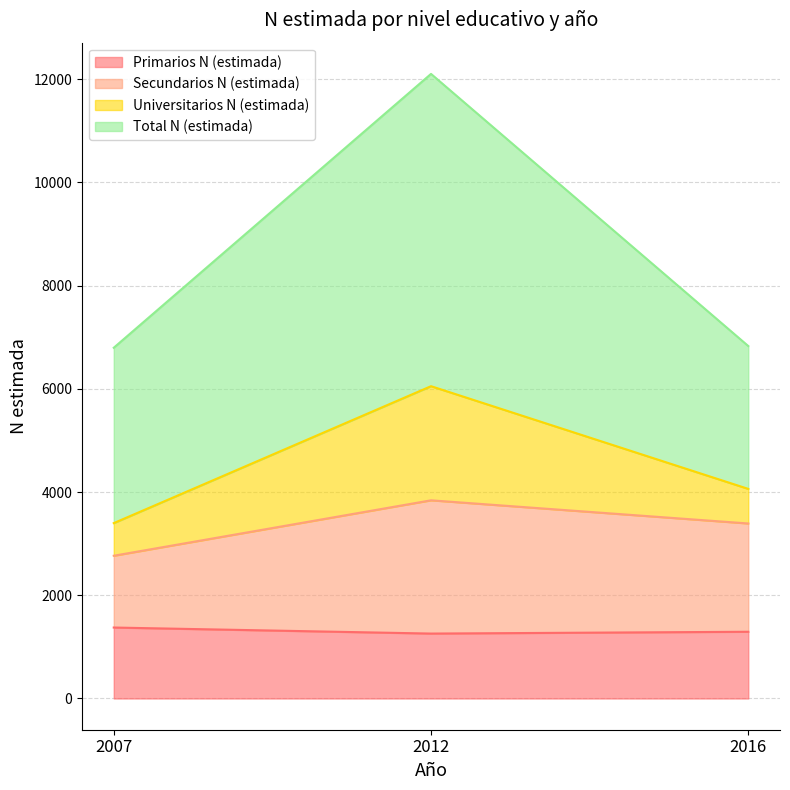

The Primarios N (estimada) series shows 727 at 2007. True or false?

False